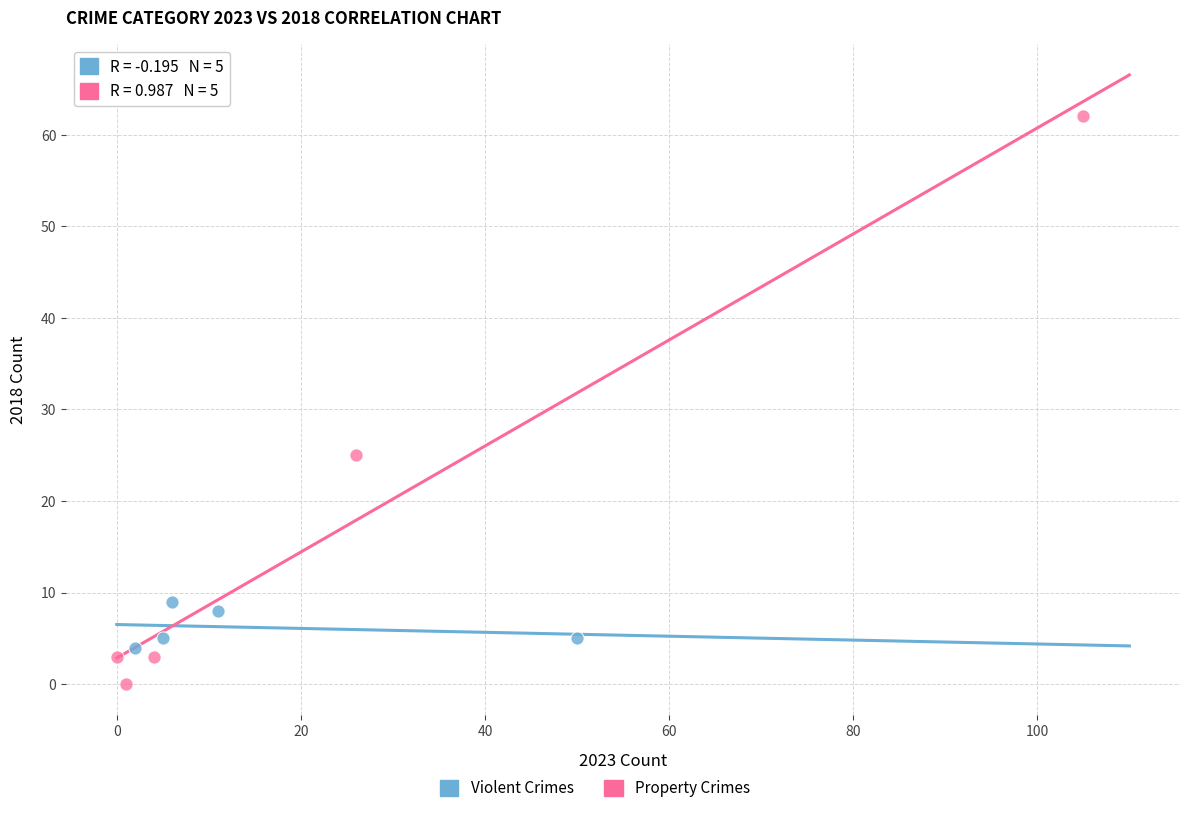

Which series has the widest spread of Y values?

Property Crimes